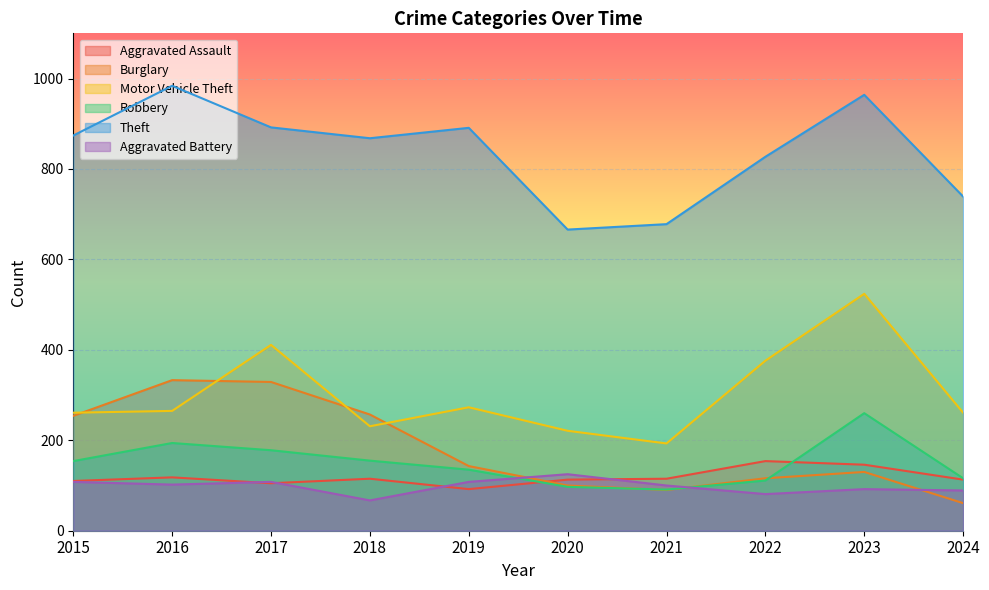

Where does the Robbery series first go above 154?

2016